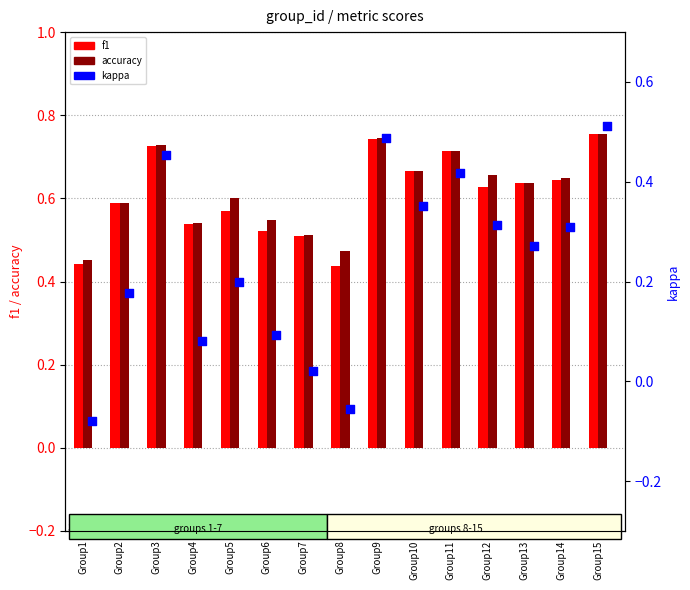

What is the total value across all series at Group9?

2.0